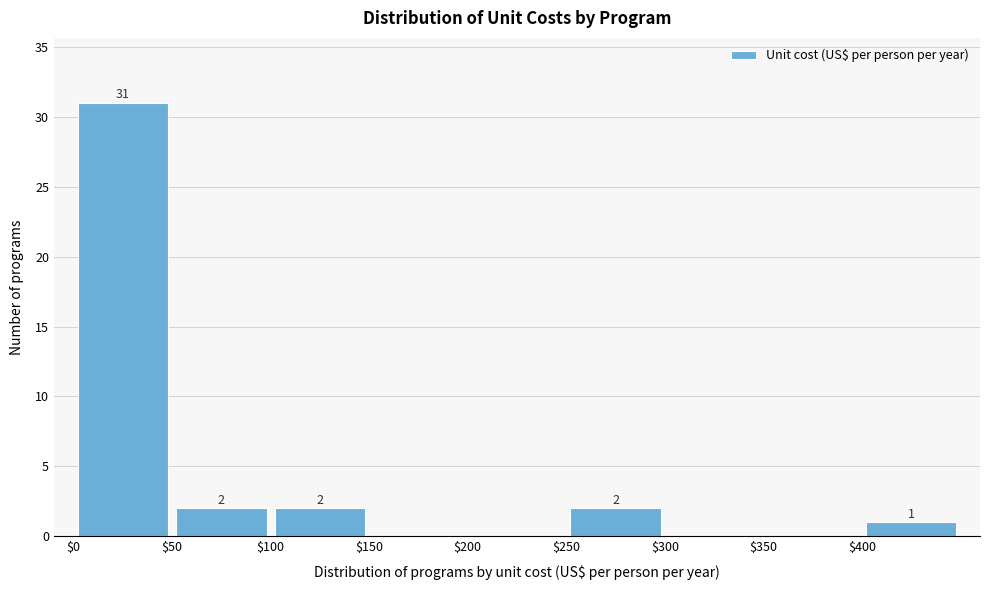

Which range on the x-axis has the tallest bar?

0 to 50